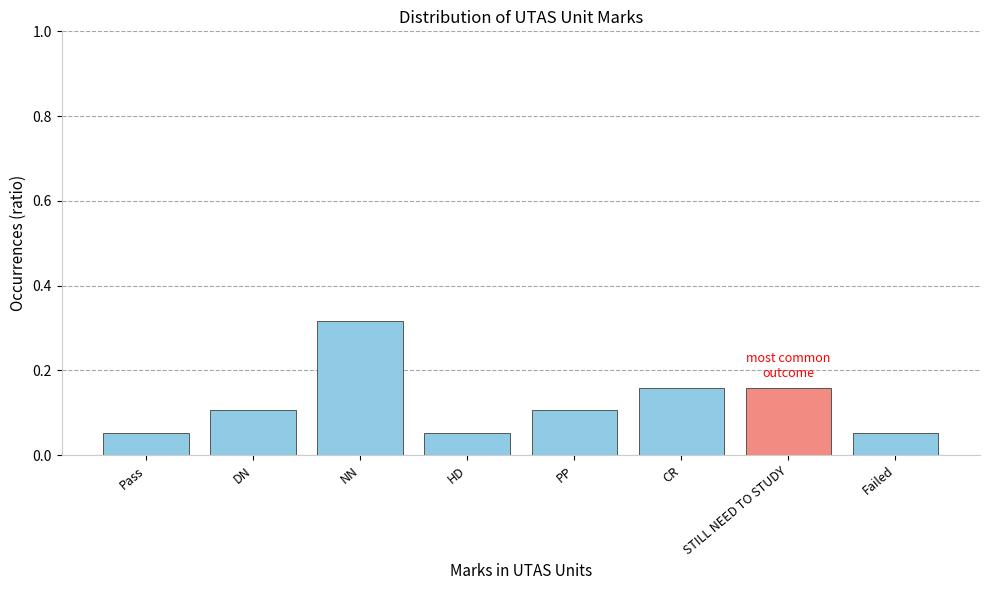

What is the sum of all values?

1.0